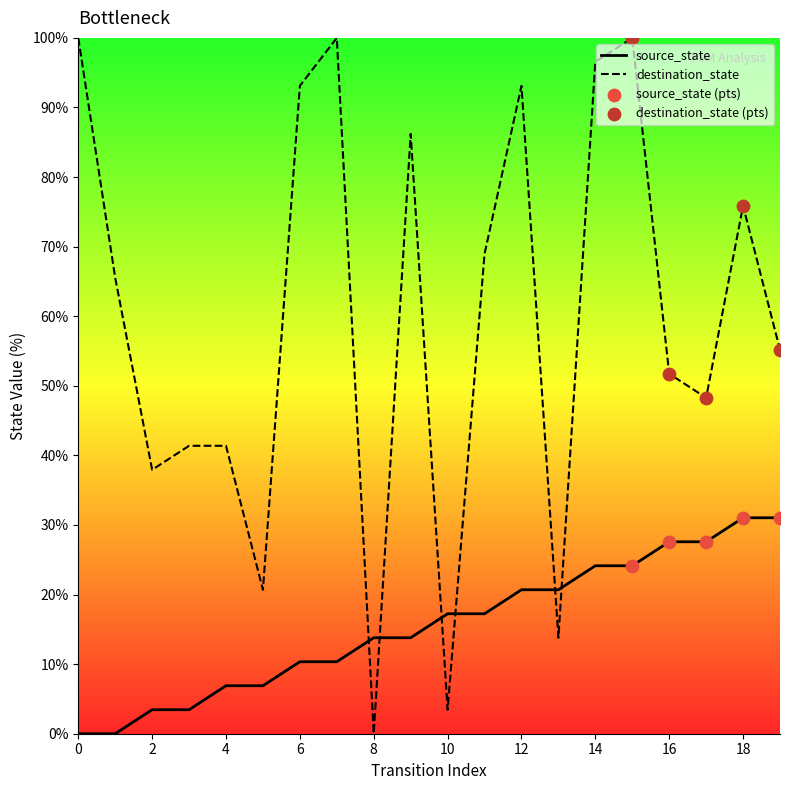

At which category is the sum across all series the highest?

15